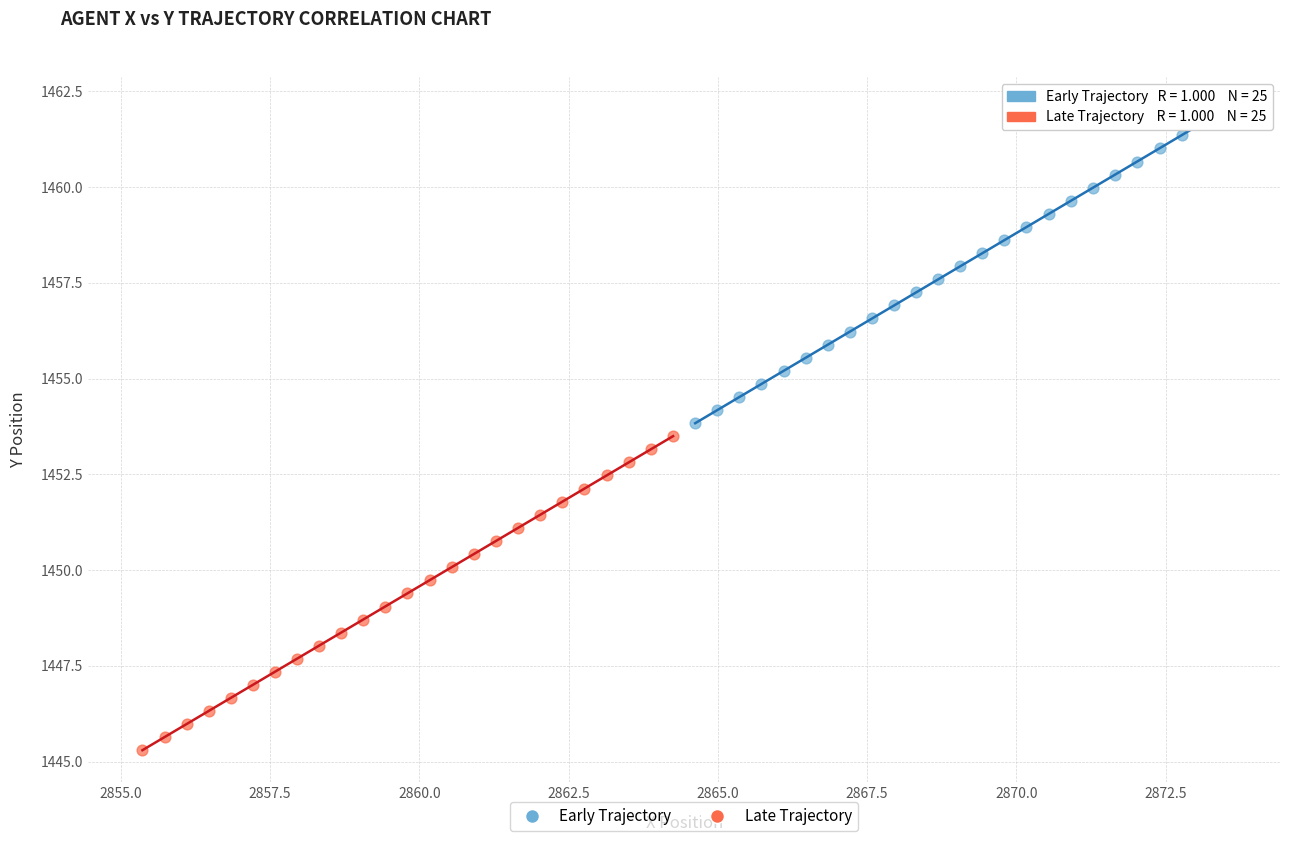

Which series reaches the minimum Y coordinate?

Late Trajectory